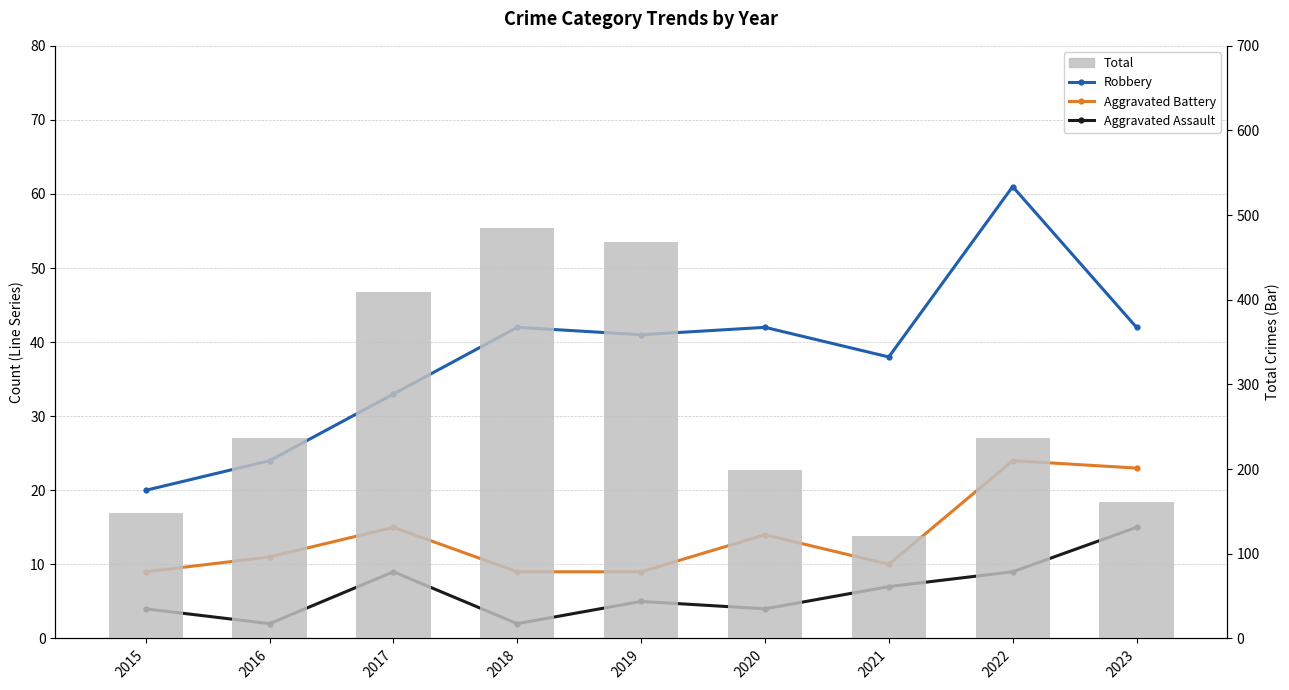

What is the value of the Total bar at the 2nd from the left?

237